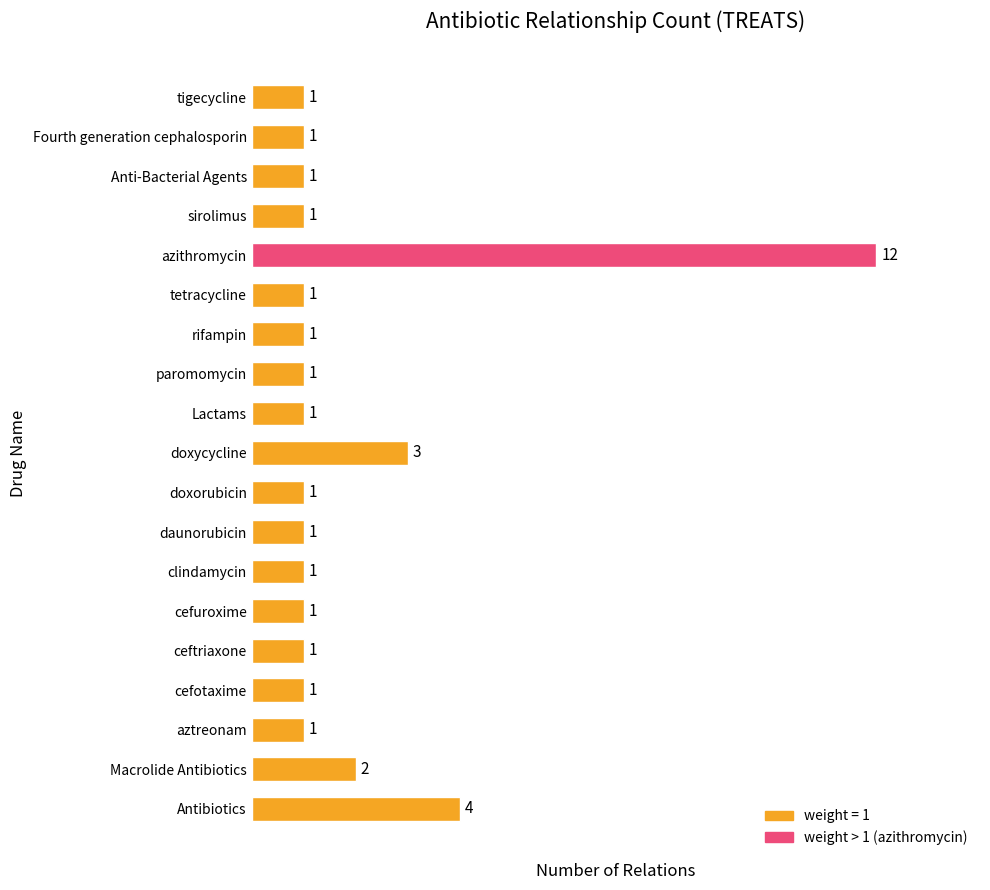

Which has a higher value, sirolimus or Macrolide Antibiotics?

Macrolide Antibiotics